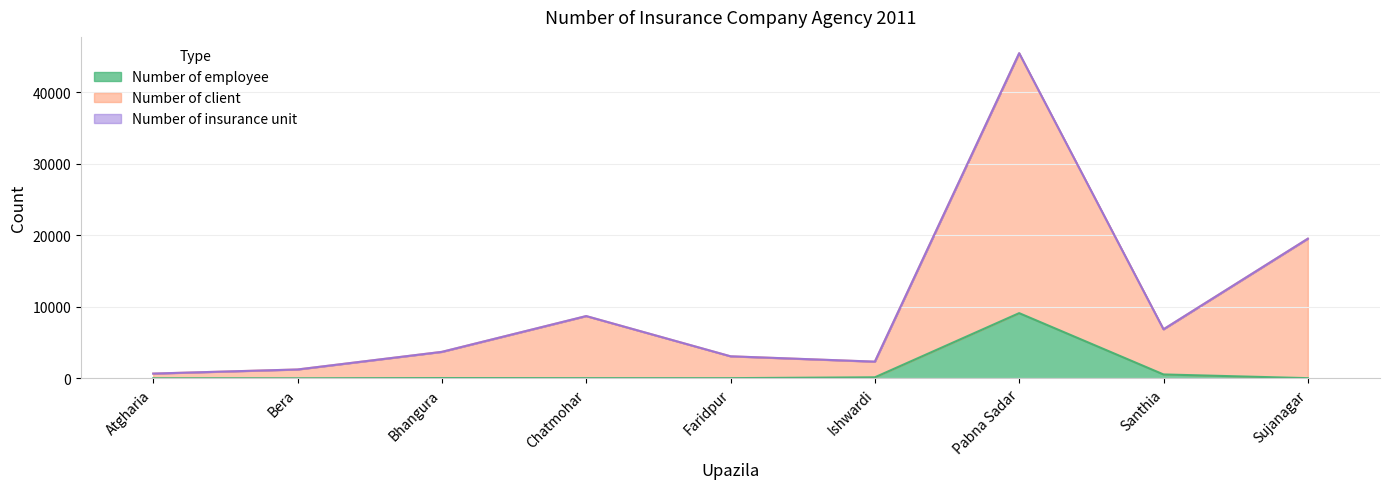

How many lines are shown in the chart?

3